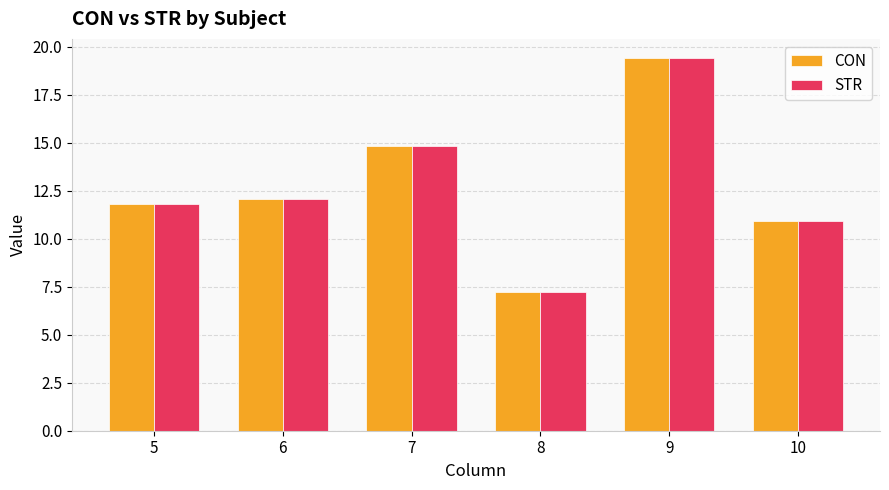

List the labels in order of STR value, largest first.

9, 7, 6, 5, 10, 8